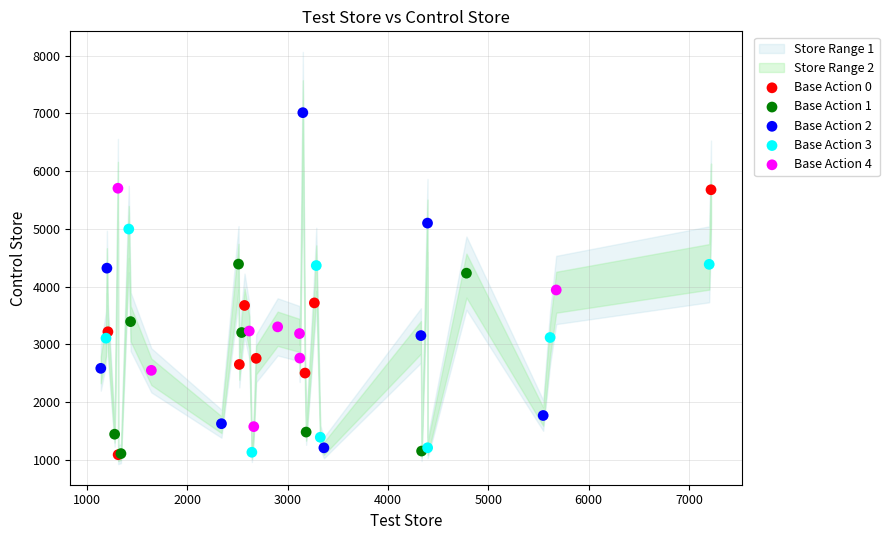

Which series reaches the maximum Y coordinate?

Base Action 2